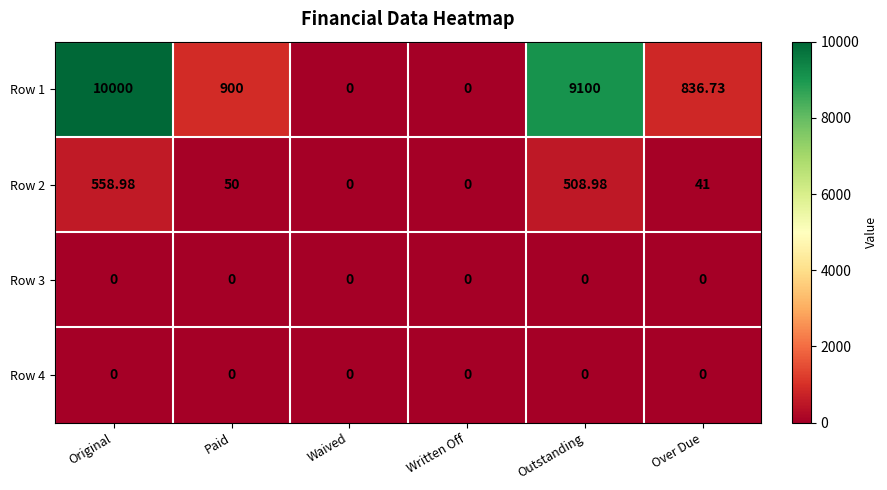

How many data points does each series have?

6